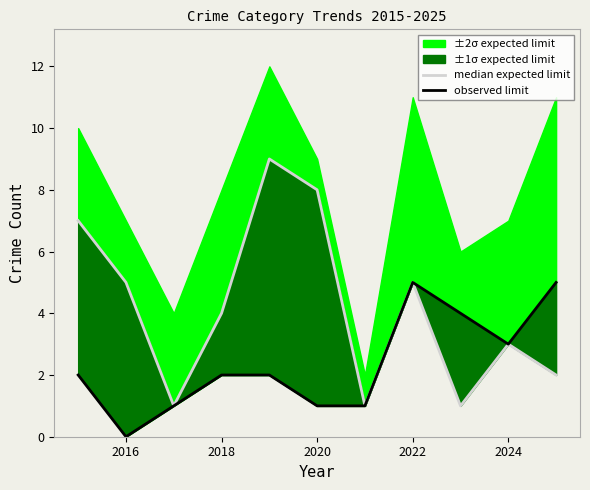

Rank the series at 2016 from highest to lowest value.

median expected limit, observed limit